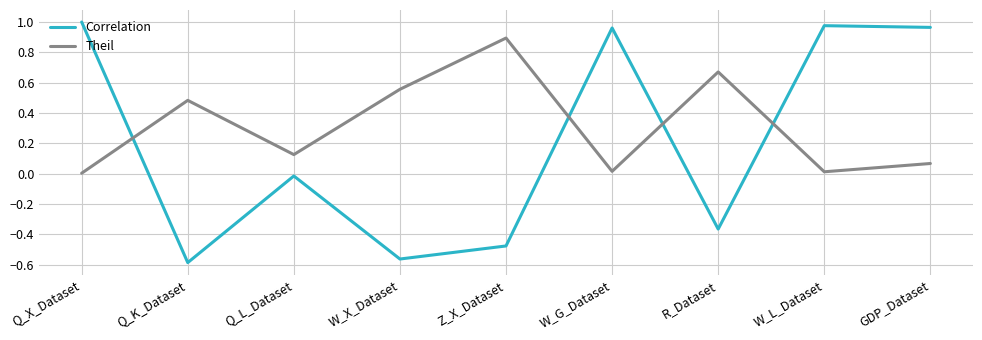

Which series has the widest spread of values?

Correlation